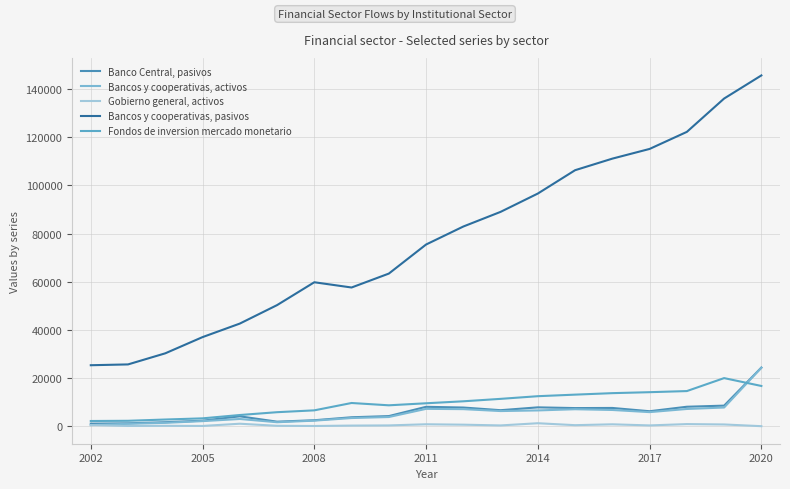

True or false: Gobierno general, activos and Banco Central, pasivos intersect in this chart.

False